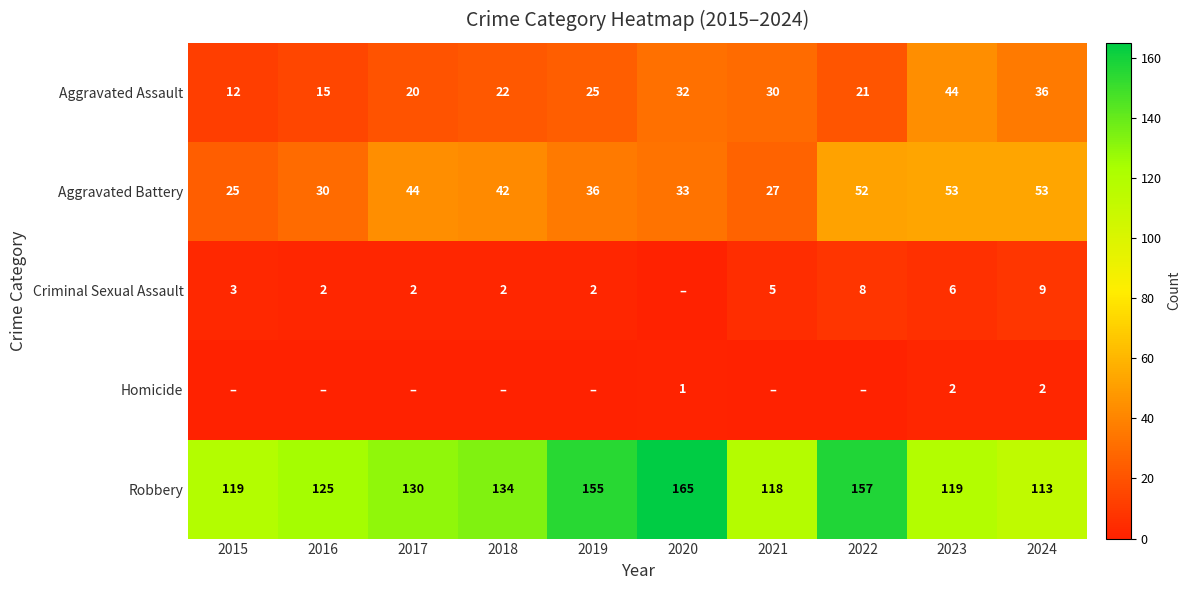

At which label does Aggravated Battery first exceed 42?

2017